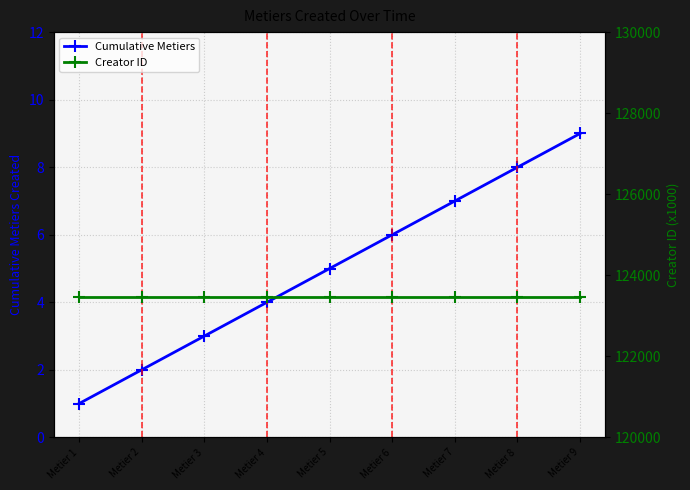

Is the value of Cumulative Metiers at Metier 2 greater than the value of Creator ID at Metier 8?

No